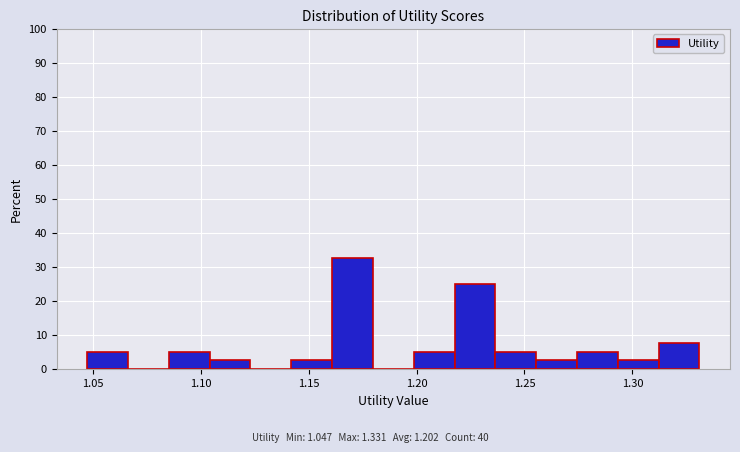

Around what value on the x-axis is the tallest bar? Give the approximate position of its centre, as read against the axis.

1.170